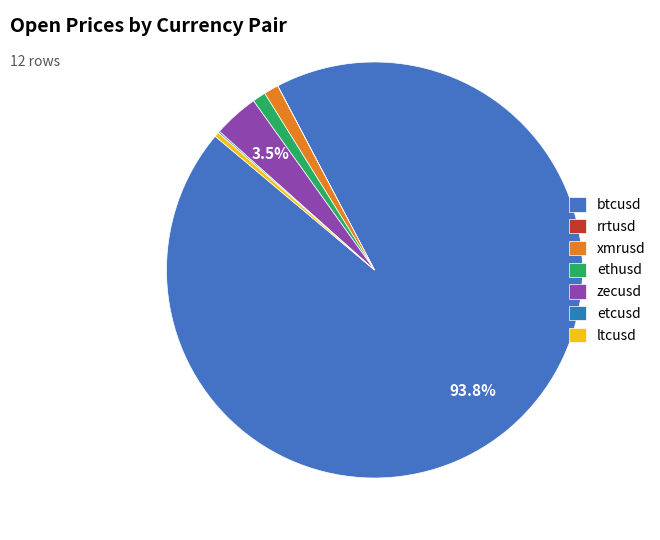

Rank the categories by value from lowest to highest.

rrtusd, etcusd, ltcusd, ethusd, xmrusd, zecusd, btcusd